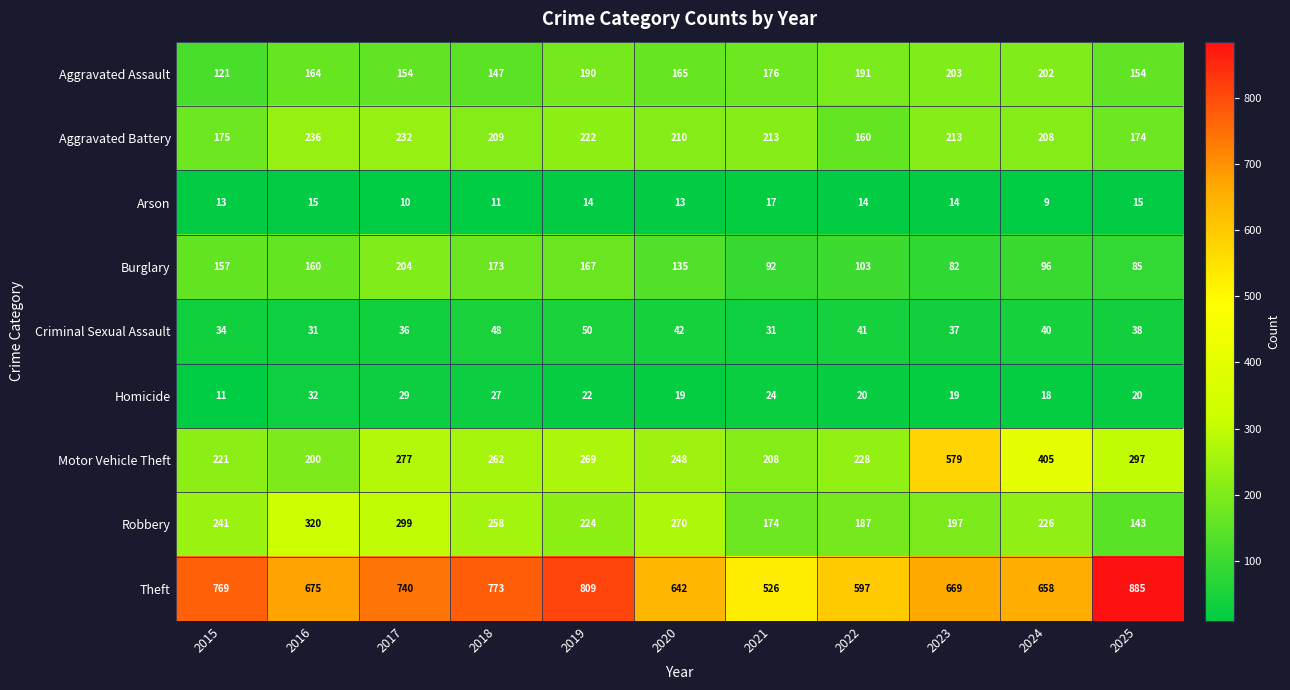

Which category has the highest value across all series?

2025